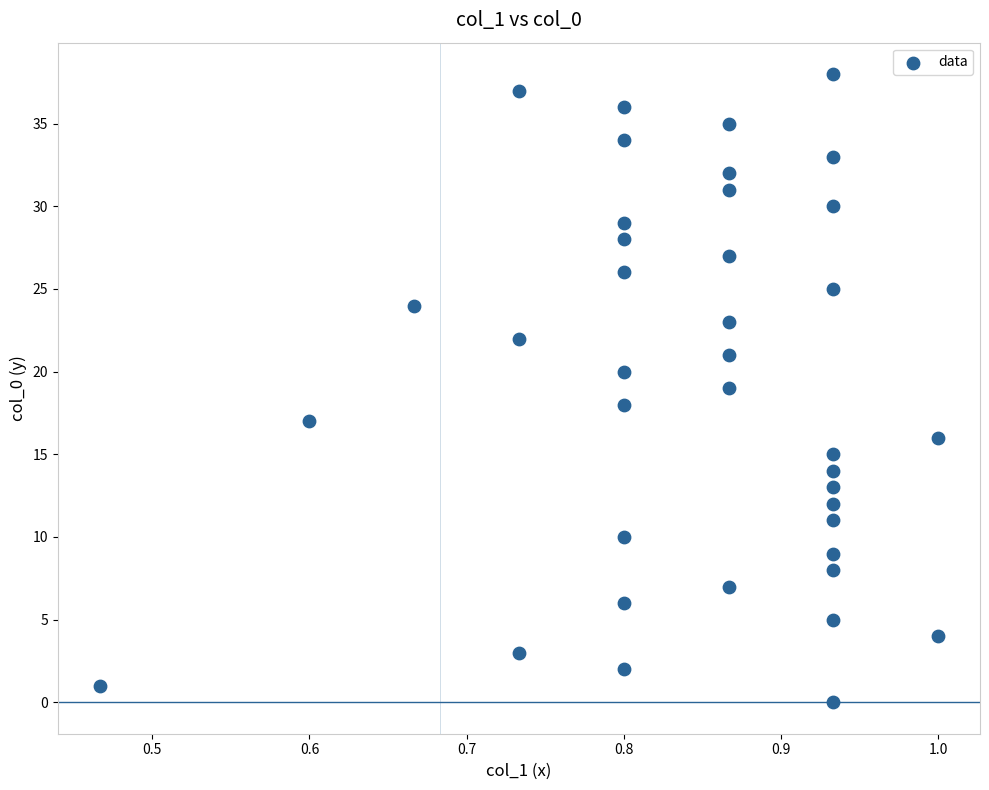

What is the range of Y values (max minus min)?

38